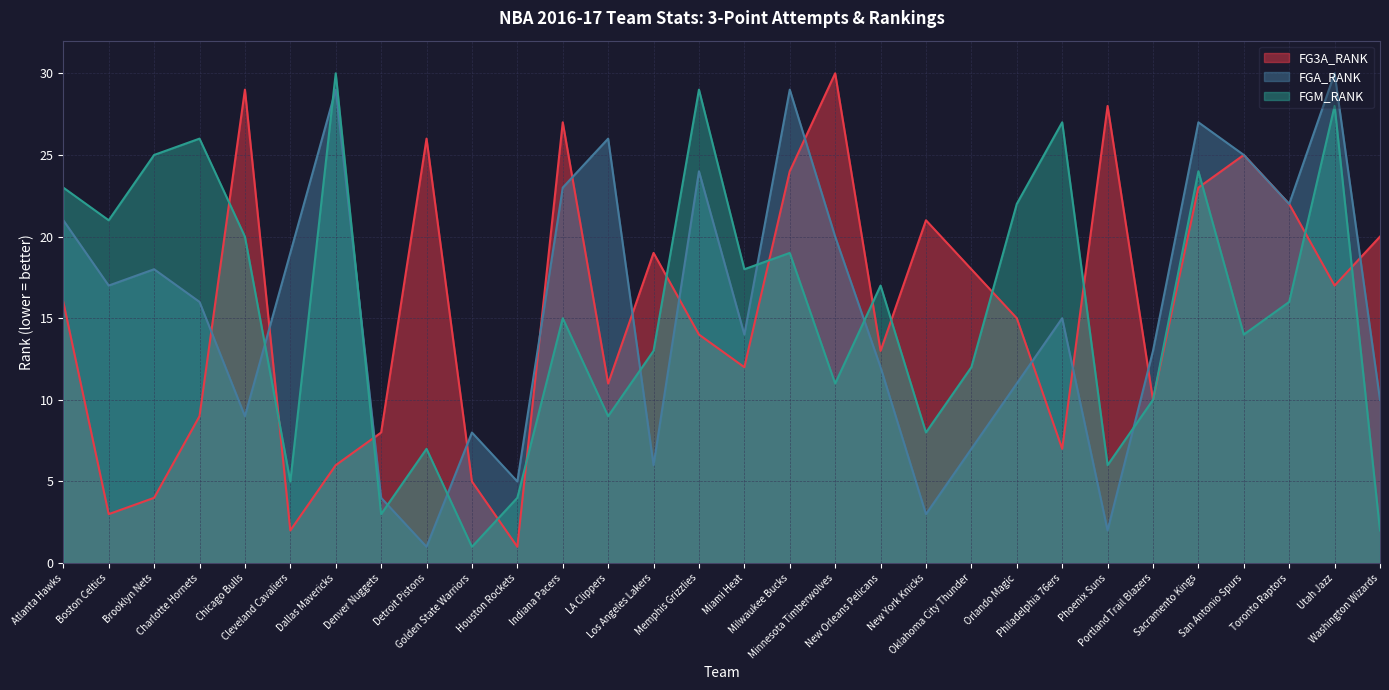

What is the minimum value for FGM_RANK?

1